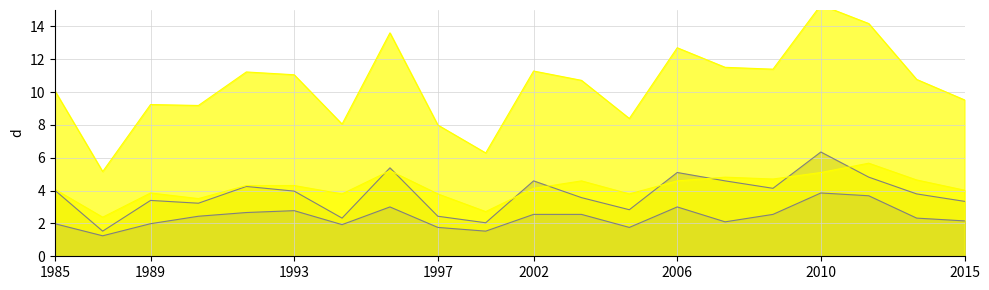

True or false: TotalKg and Best3SquatKg intersect in this chart.

False